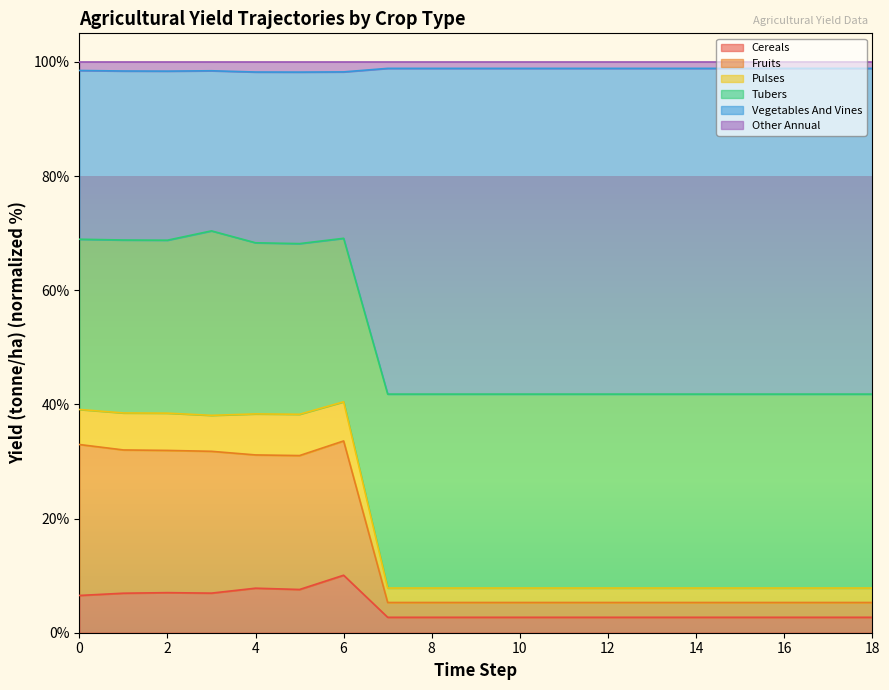

True or false: yf_agrc_fruits_tonne_ha and yf_agrc_vegetables_and_vines_tonne_ha cross at least once.

False